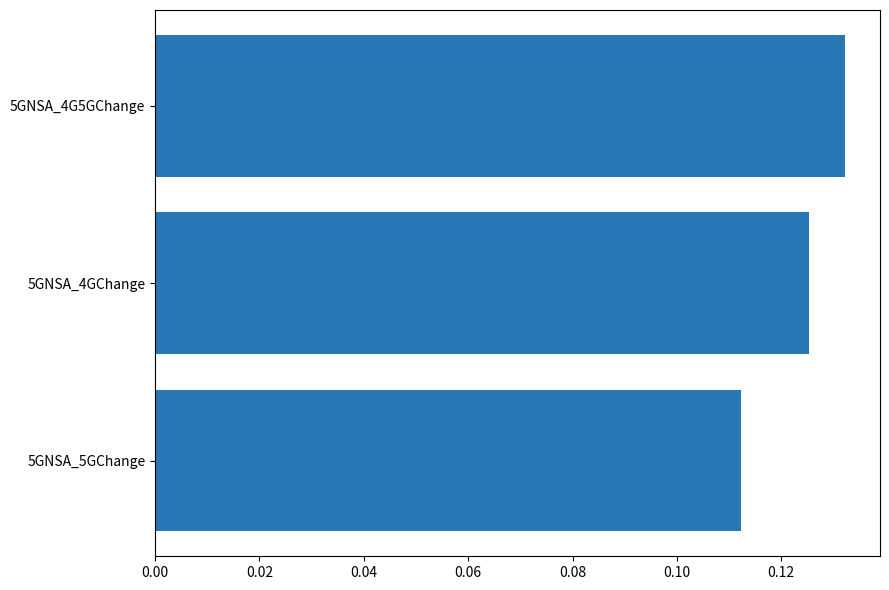

Count the number of data series in this chart.

1